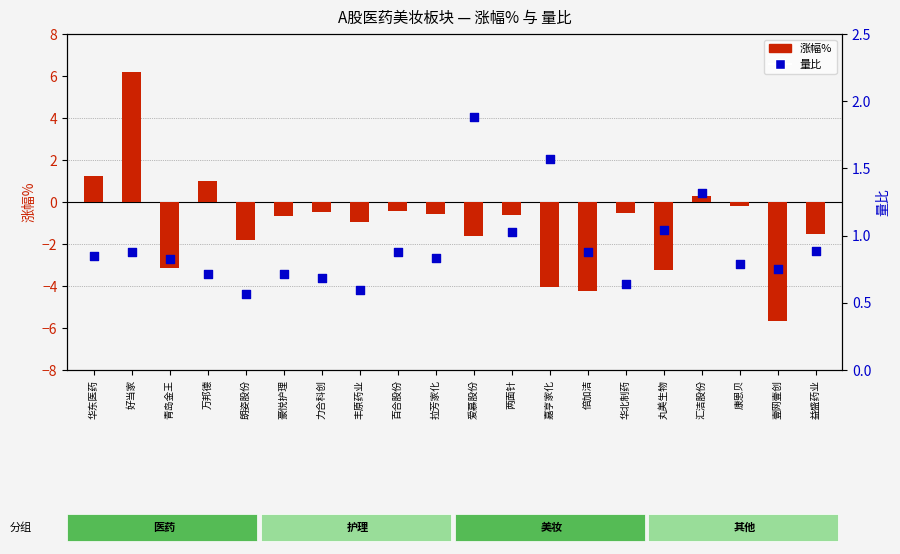

Which series reaches the maximum Y coordinate?

涨幅%